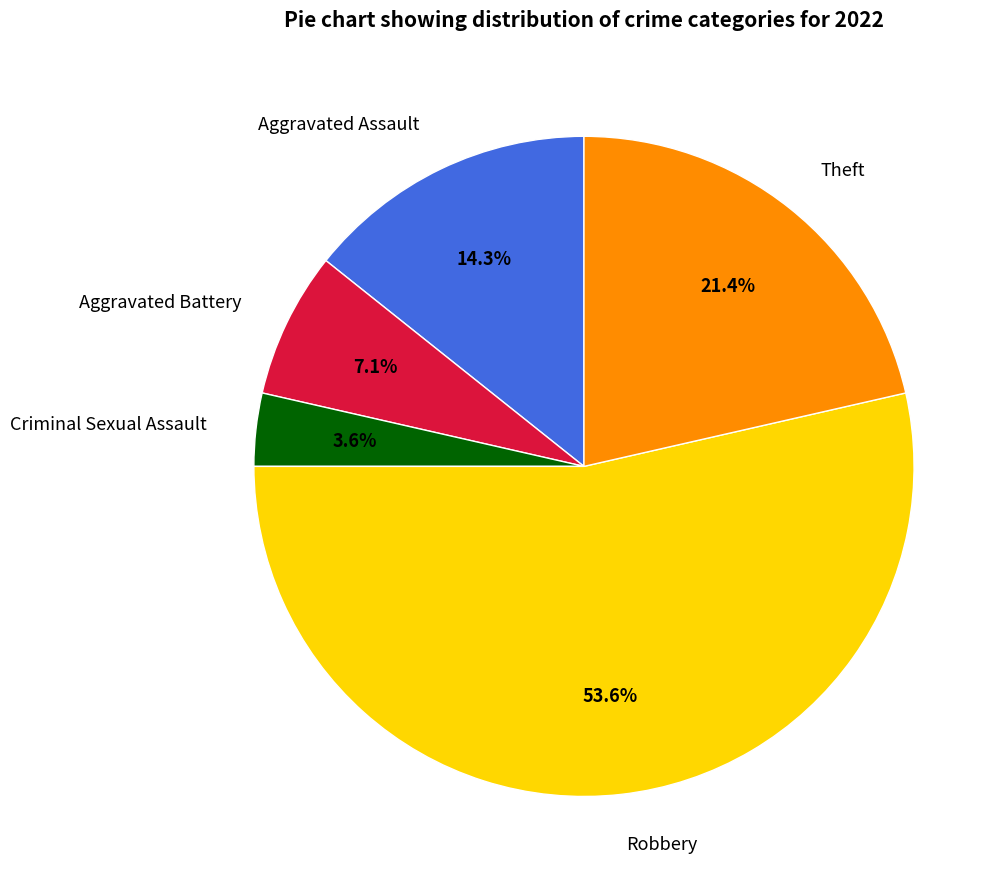

True or false: Criminal Sexual Assault accounts for 15% of the total.

False